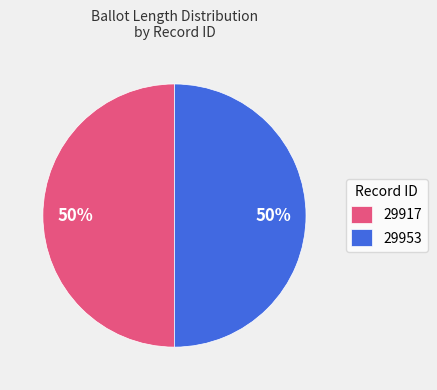

Is the sum of 29953 and 29917 greater than half?

Yes